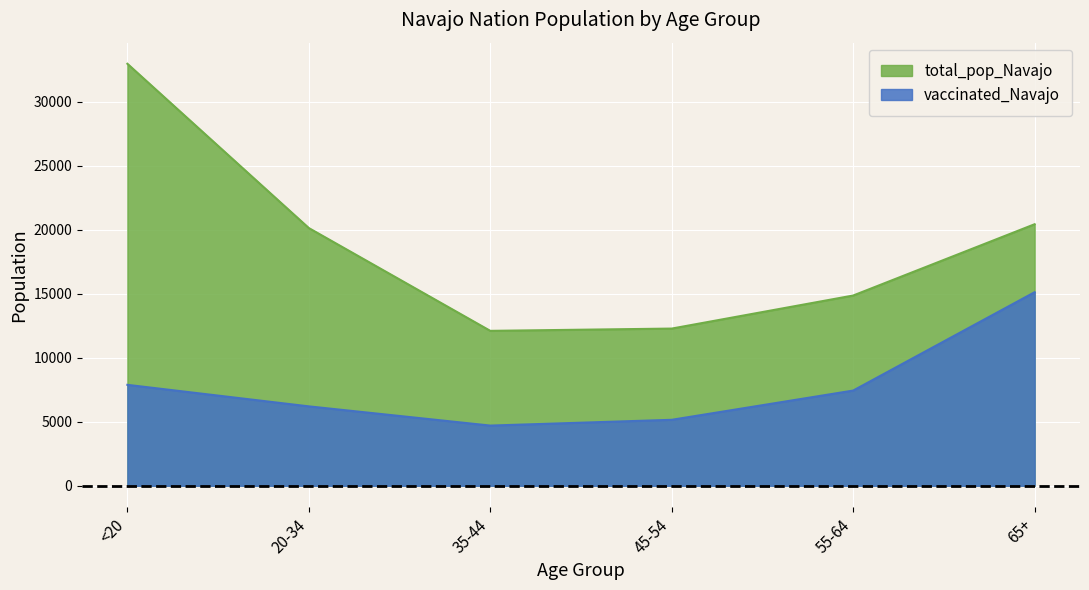

What is the difference between the second highest and minimum values in the total_pop_Navajo series?

8334